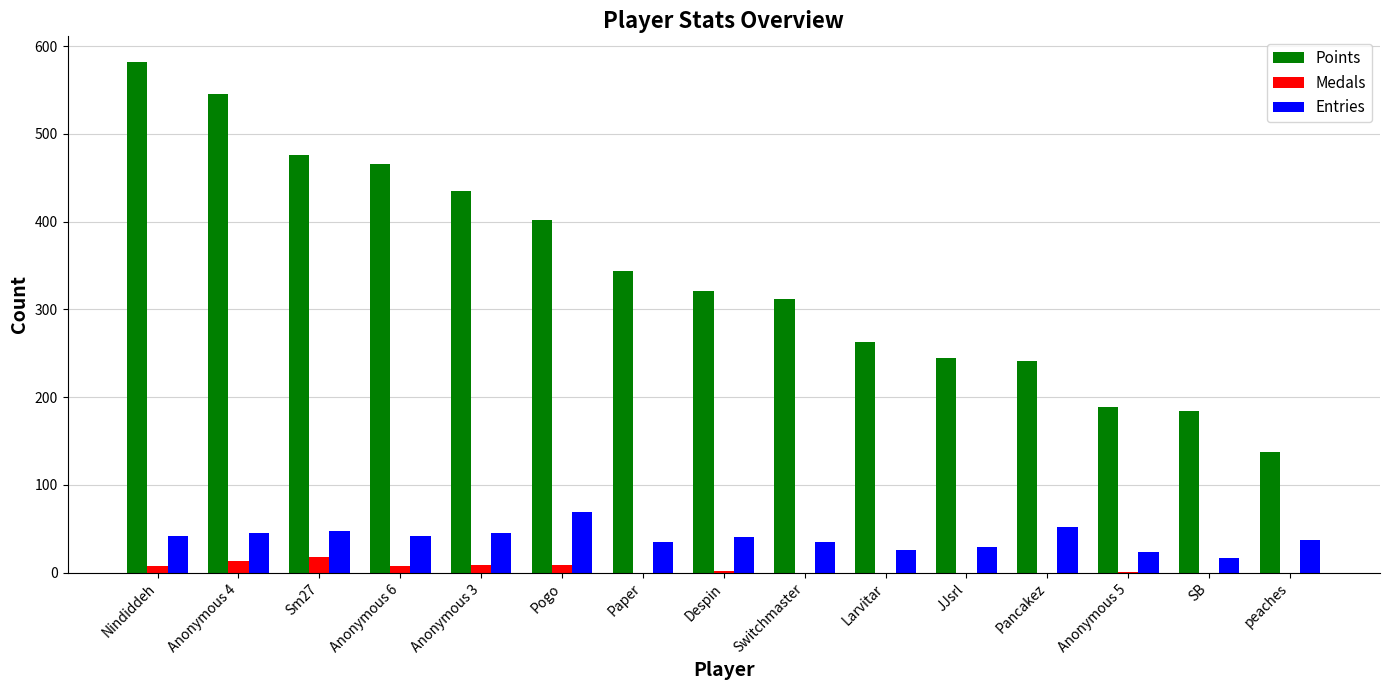

The Medals series shows 0 at Switchmaster. True or false?

True